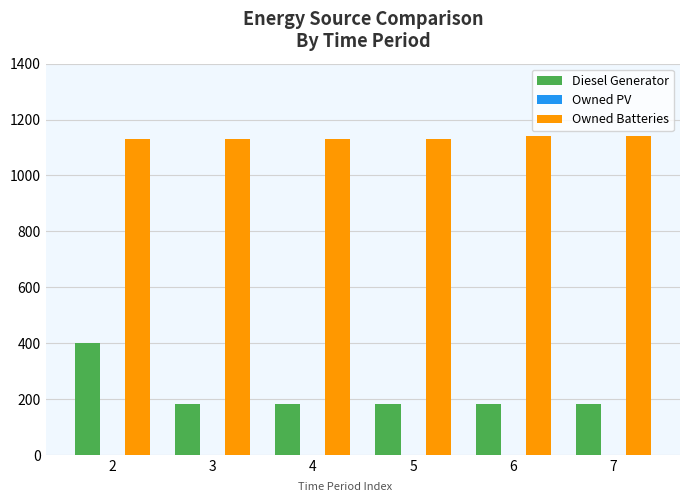

What is the highest value of the Owned Batteries series?

1142.0